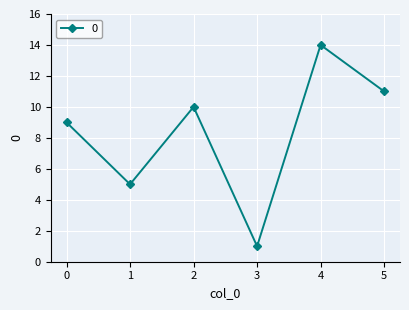

Read the value at 5.

11